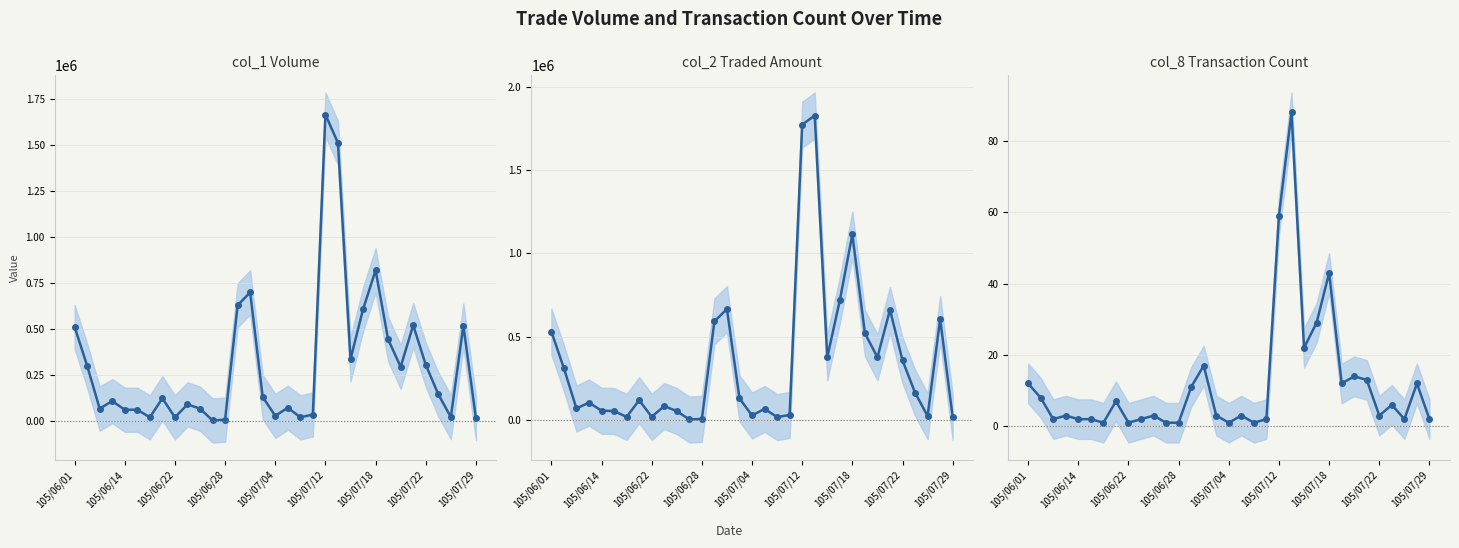

Which series ends up on top after the final intersection of col_1 Volume and col_2 Traded Amount?

col_2 Traded Amount